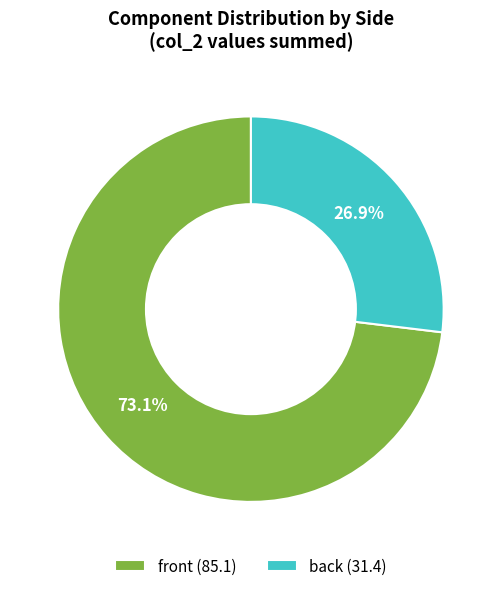

Rank the categories by value from lowest to highest.

back (31.4), front (85.1)